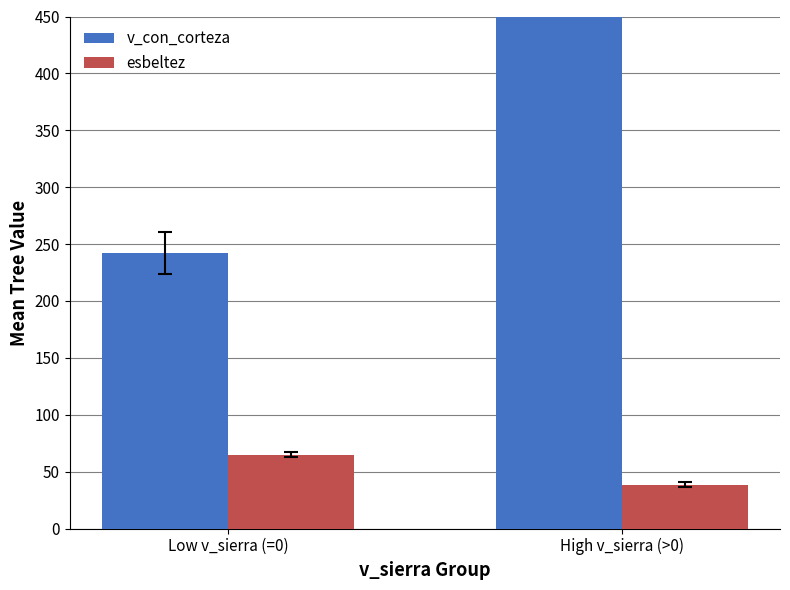

Count the number of data series in this chart.

2